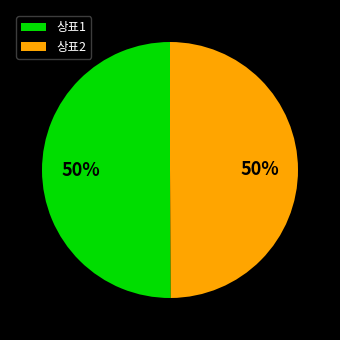

The 상표1 slice represents 50% of the pie. True or false?

True